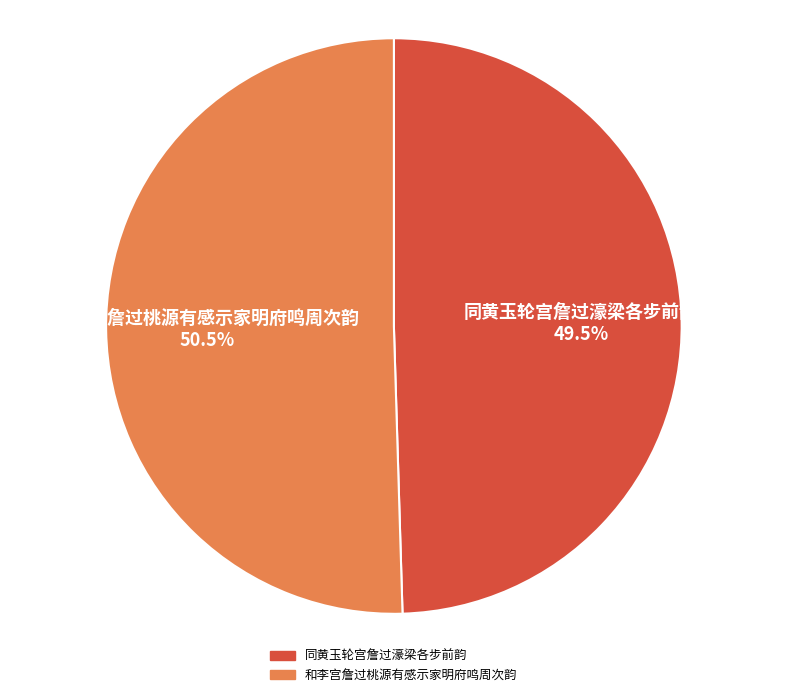

Rank the categories by value from highest to lowest.

和李宫詹过桃源有感示家明府鸣周次韵, 同黄玉轮宫詹过濠梁各步前韵